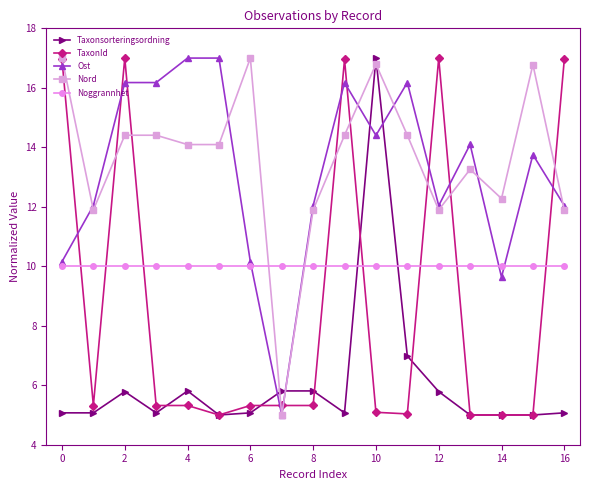

Does the chart display data point markers on the line(s)?

Yes